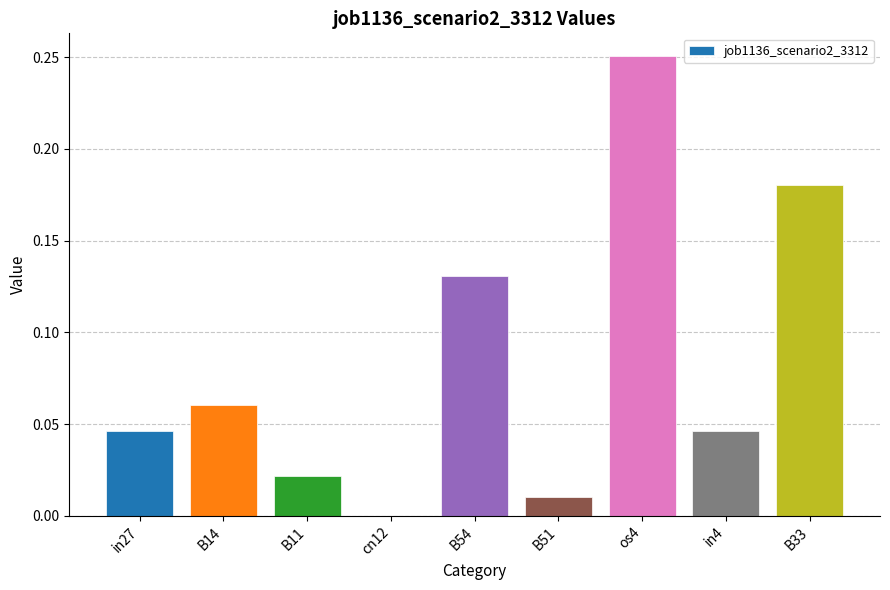

Between in4 and B51, which is larger?

in4